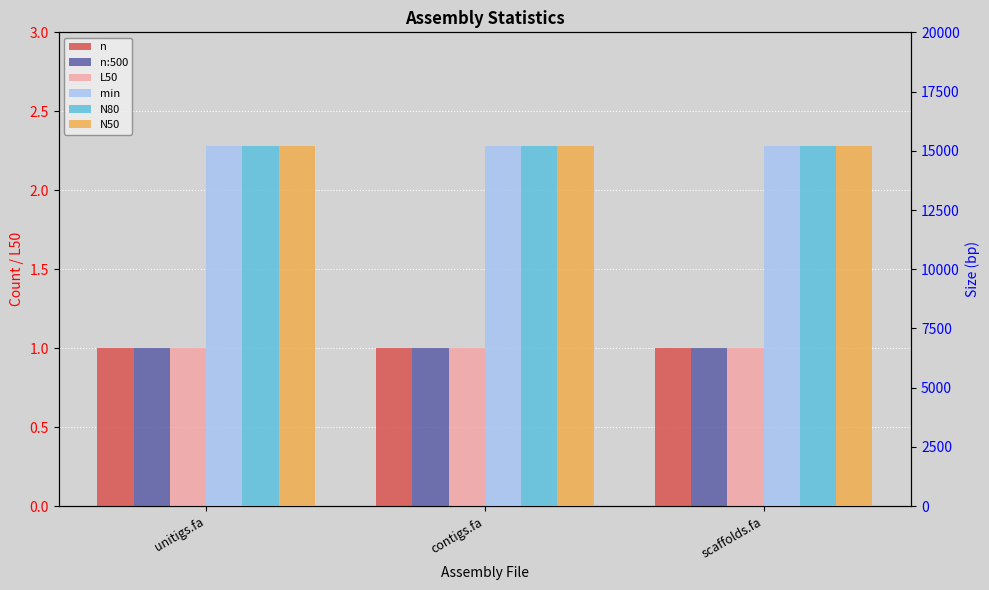

Reading left to right, transcribe all the data shown in this chart.

n: 1	1	1
n:500: 1	1	1
L50: 1	1	1
min: 15201	15201	15201
N80: 15201	15201	15201
N50: 15201	15201	15201